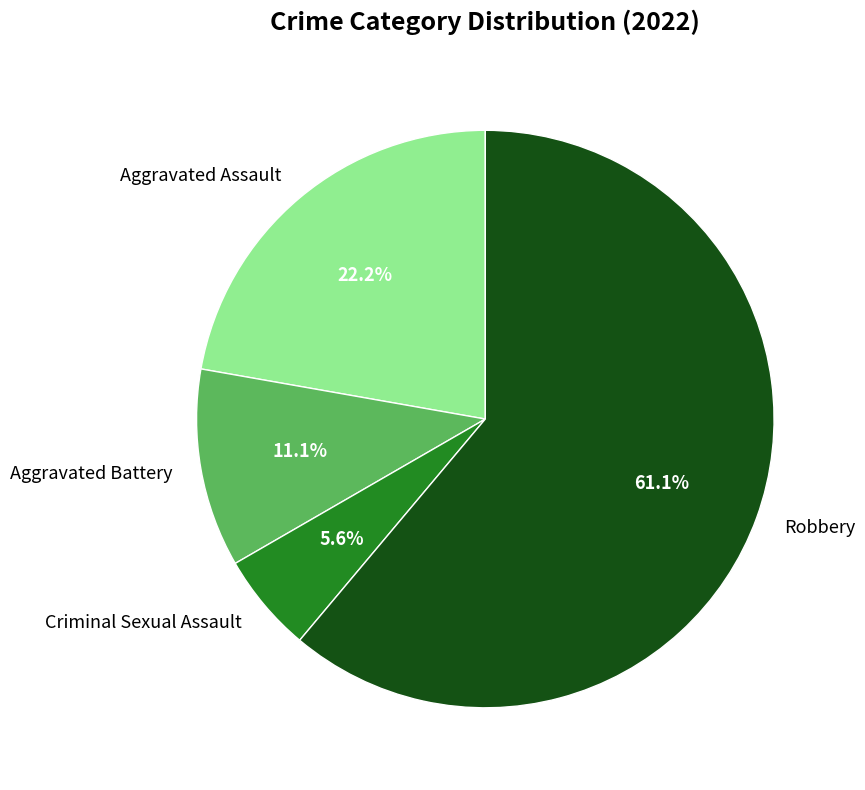

How many slices are in this pie chart?

4